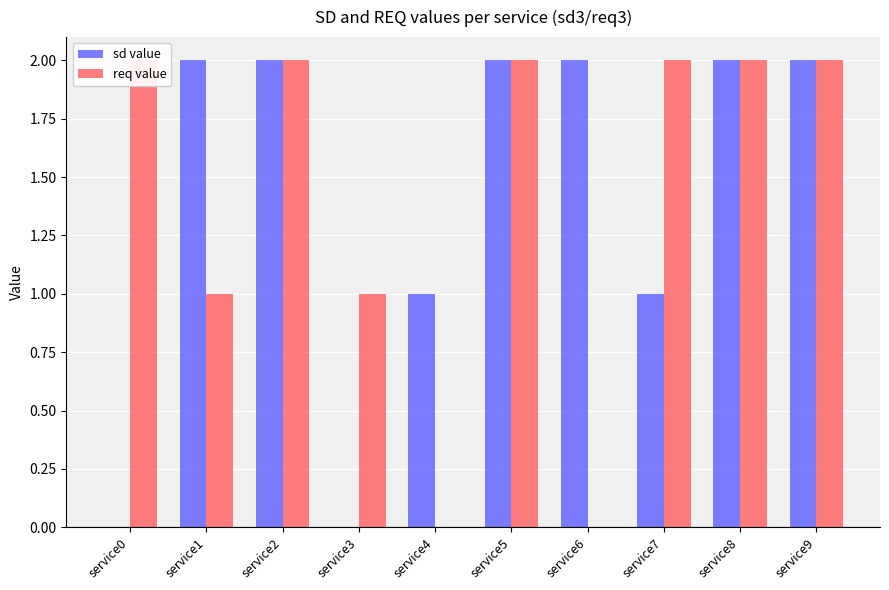

Which label corresponds to the largest value in the chart?

service1